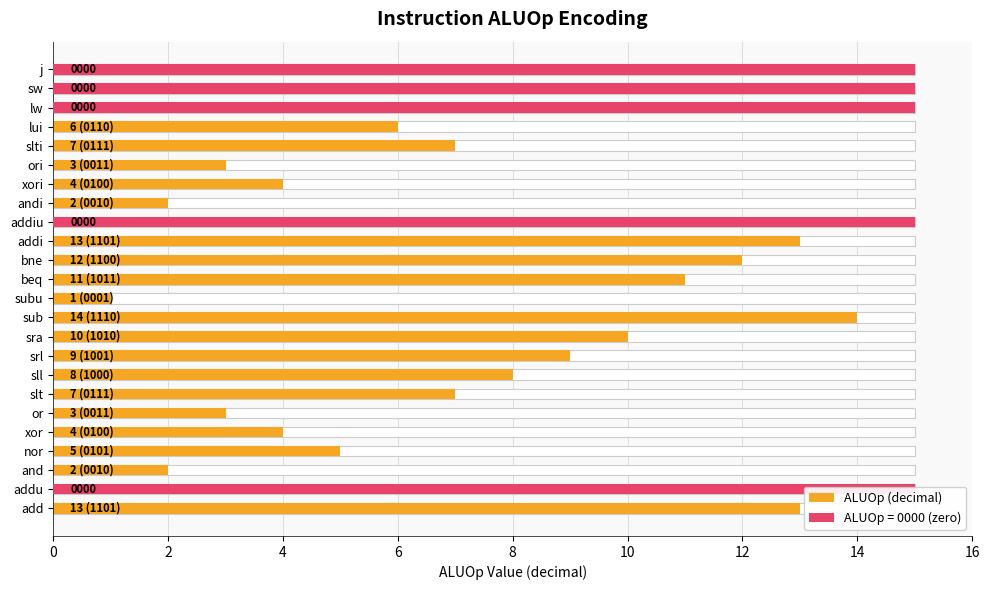

Reading right to left, what are all the values shown in this chart?

0	0	0	6	7	3	4	2	0	13	12	11	1	14	10	9	8	7	3	4	5	2	0	13